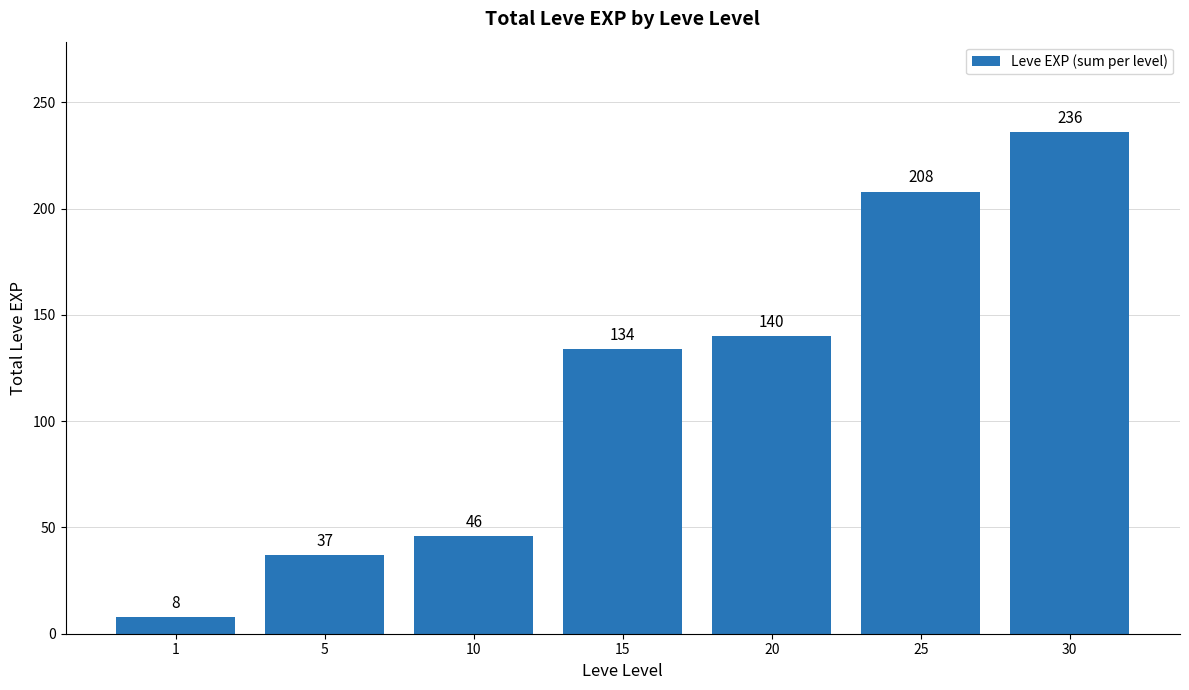

Reading left to right, extract all data points from this chart.

1=8	5=37	10=46	15=134	20=140	25=208	30=236